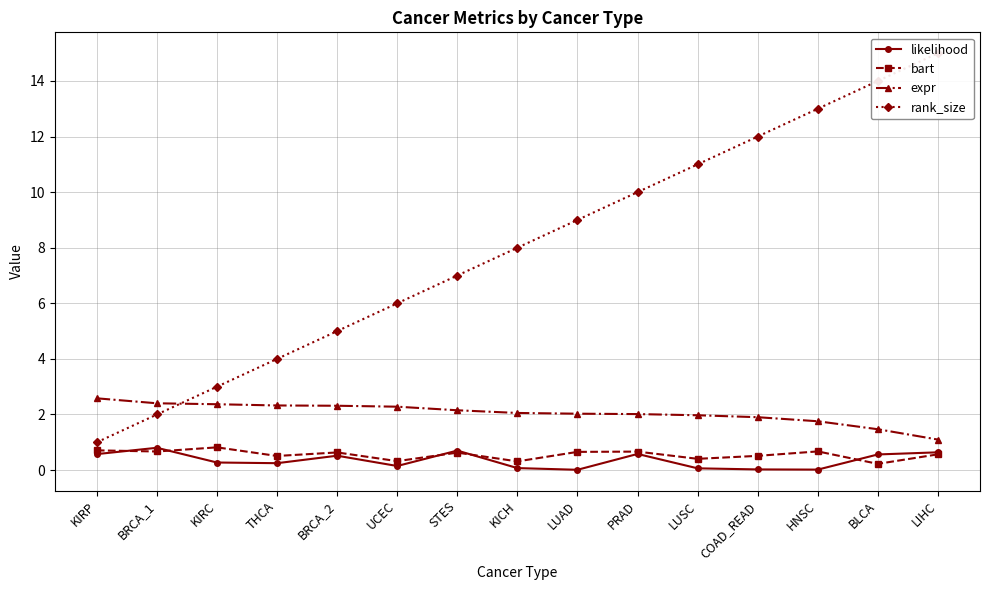

What is the total value across all series at BRCA_2?

8.5